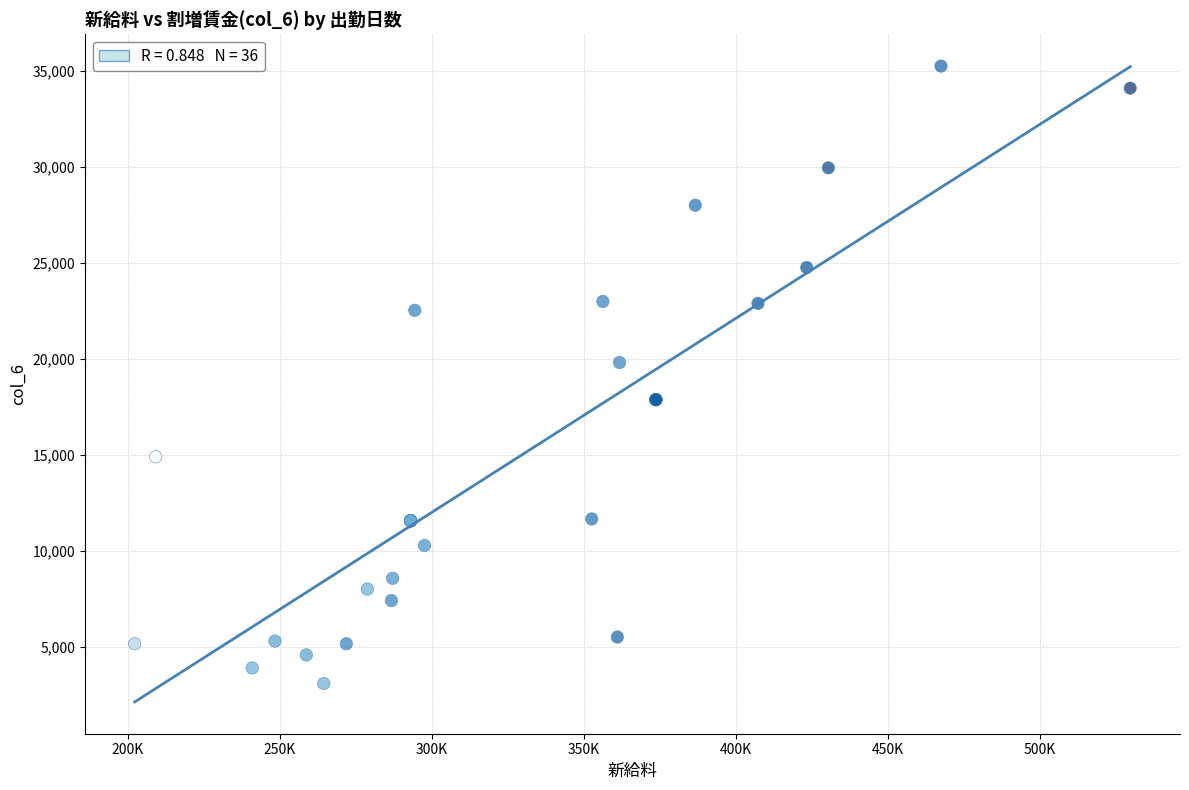

What Y value in the scatter plot is closest to 19160?

19800